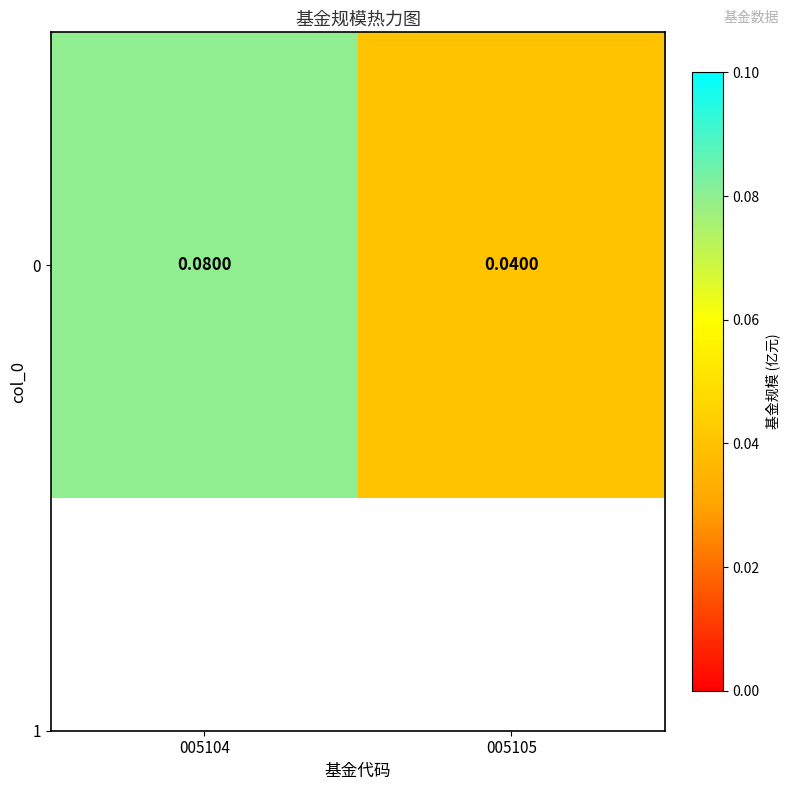

Rank the categories by value from highest to lowest.

005104, 005105